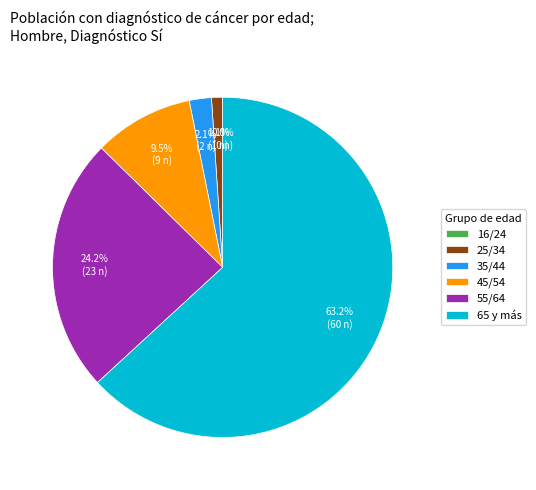

What is the smallest slice in the pie chart?

16/24